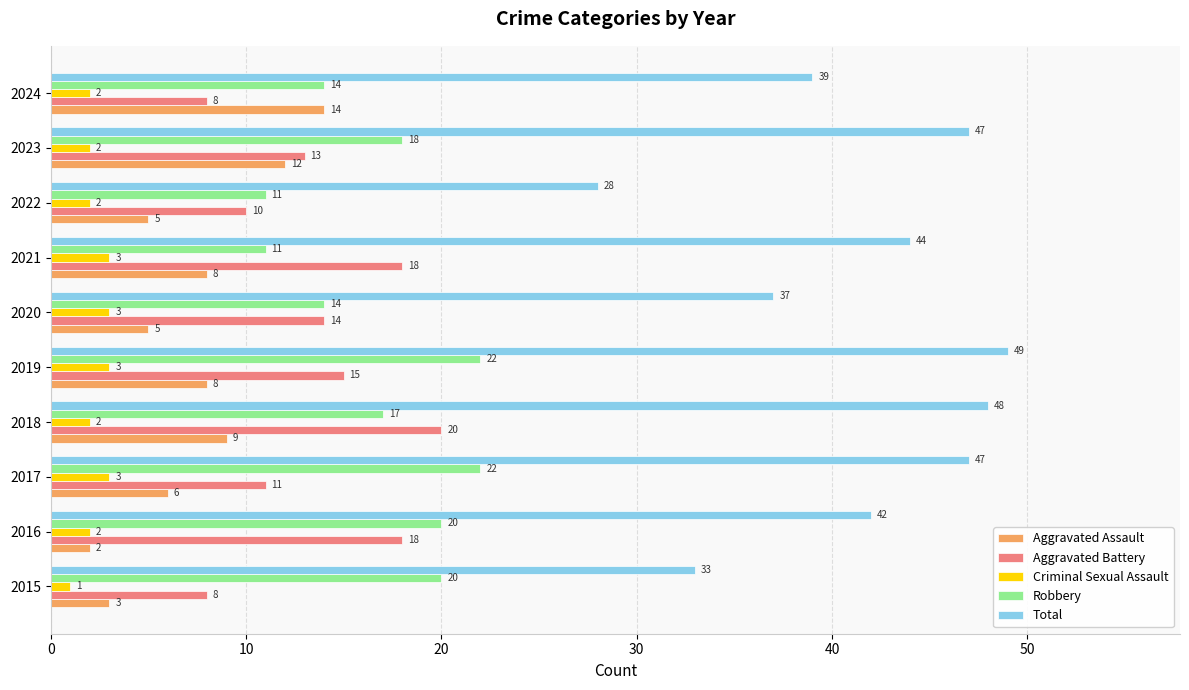

Count the Criminal Sexual Assault values in the range 2 to 3.

9